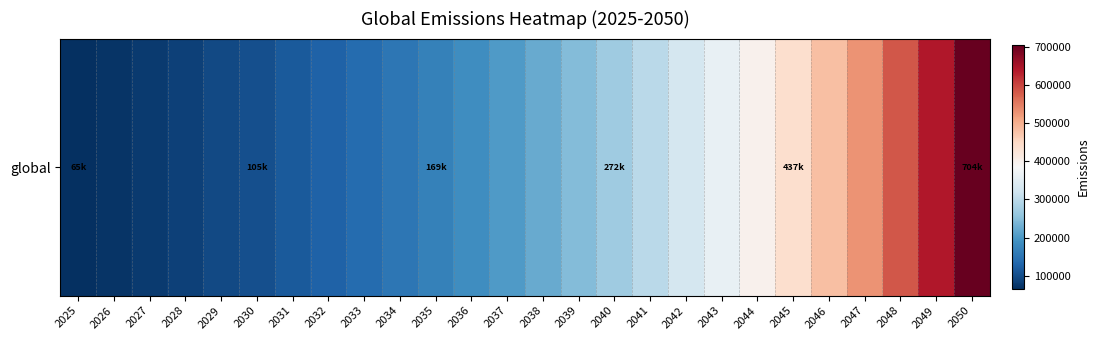

True or false: the data shows 200805.0 at 2033.

False